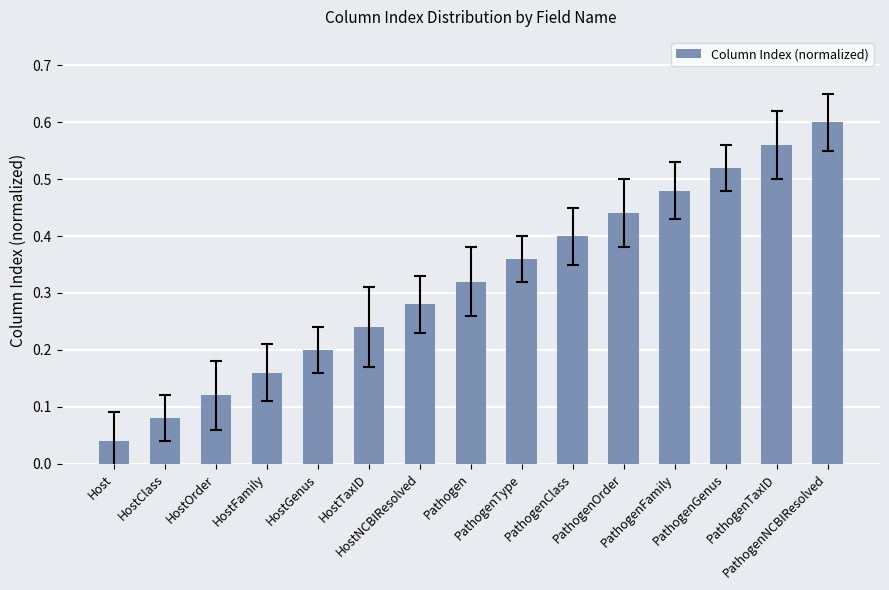

At which label is the value closest to 0?

Host